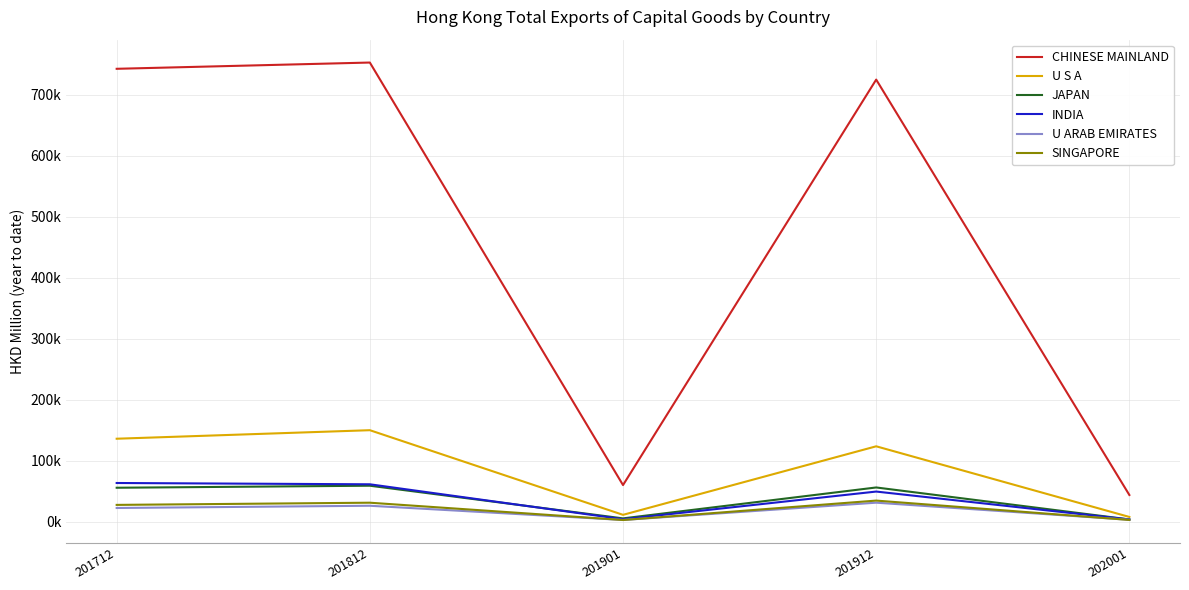

Which series changed the most between 201712 and 202001?

CHINESE MAINLAND